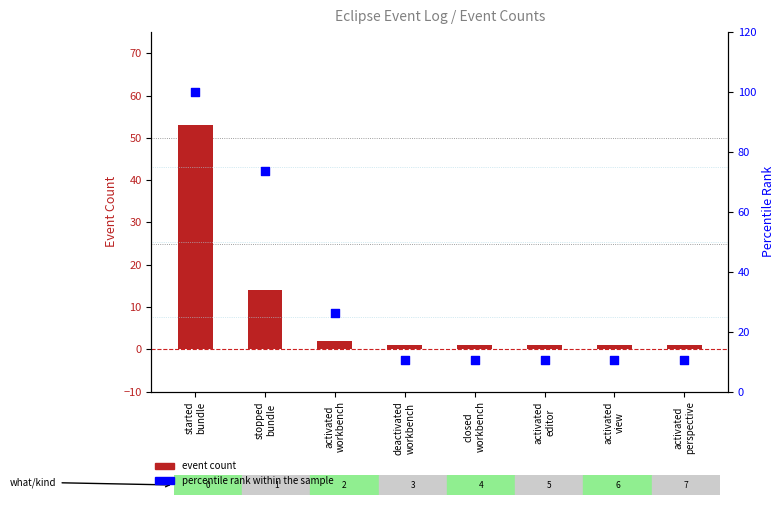

What are all the series names shown in the legend?

event count, percentile rank within the sample